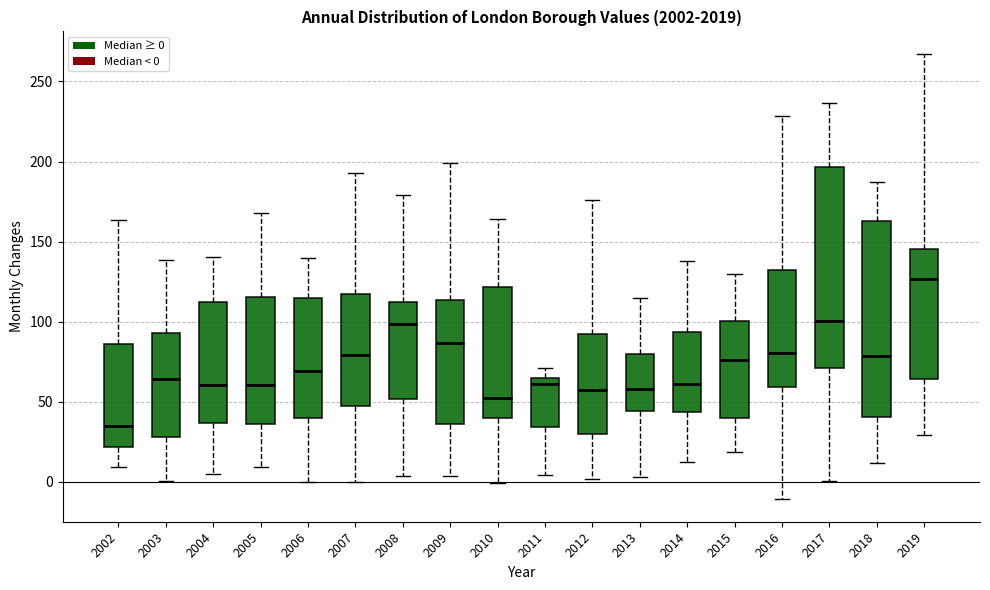

Which box has the lowest median line?

2002